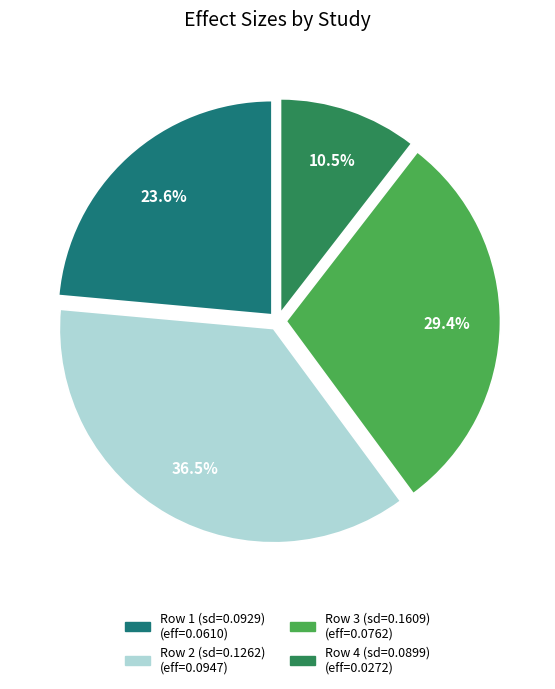

How many slices are in this pie chart?

4